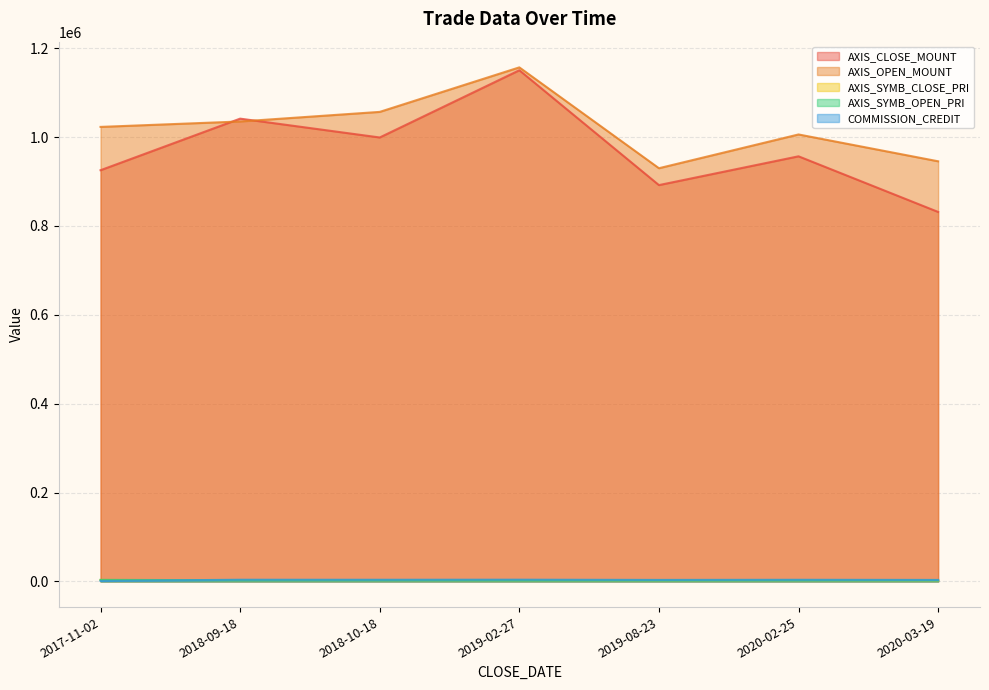

Which has a higher value, 2020-02-25 or 2019-08-23?

2020-02-25